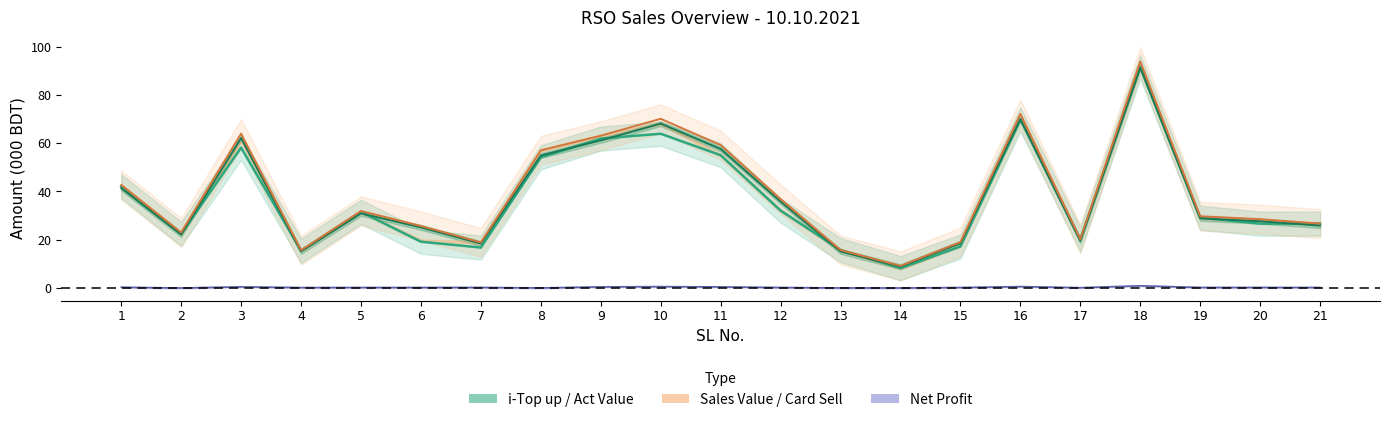

Reading right to left, what are all the values shown in this chart?

i-Top up: 21=26.6	20=26.6	19=29.1	18=91.6	17=20.2	16=69.8	15=17.2	14=8.2	13=15.7	12=32.0	11=55.0	10=63.9	9=61.9	8=54.1	7=16.7	6=19.1	5=31.5	4=15.4	3=58.1	2=22.4	1=42.1
Act Value: 21=25.8	20=27.6	19=28.8	18=91.3	17=19.5	16=70.0	15=18.5	14=8.8	13=15.1	12=35.8	11=57.6	10=68.1	9=61.1	8=54.9	7=18.3	6=25.1	5=30.9	4=15.1	3=62.1	2=22.1	1=41.4
Sales Value: 21=26.6	20=28.5	19=29.7	18=93.9	17=20.2	16=72.1	15=19.0	14=9.1	13=15.7	12=36.8	11=59.2	10=70.1	9=63.1	8=57.0	7=18.9	6=25.7	5=31.9	4=15.6	3=64.0	2=23.0	1=42.7
Net Profit: 21=0.2	20=0.2	19=0.2	18=0.9	17=0.1	16=0.5	15=0.1	14=-0.0	13=-0.0	12=0.2	11=0.4	10=0.5	9=0.4	8=-0.0	7=0.2	6=0.1	5=0.2	4=0.1	3=0.4	2=-0.0	1=0.3